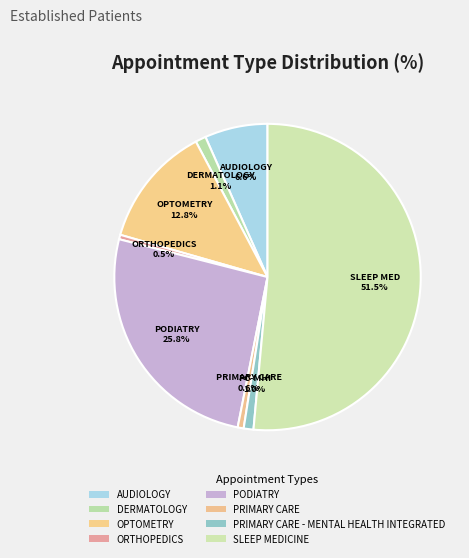

Is there a majority slice in this chart?

Yes